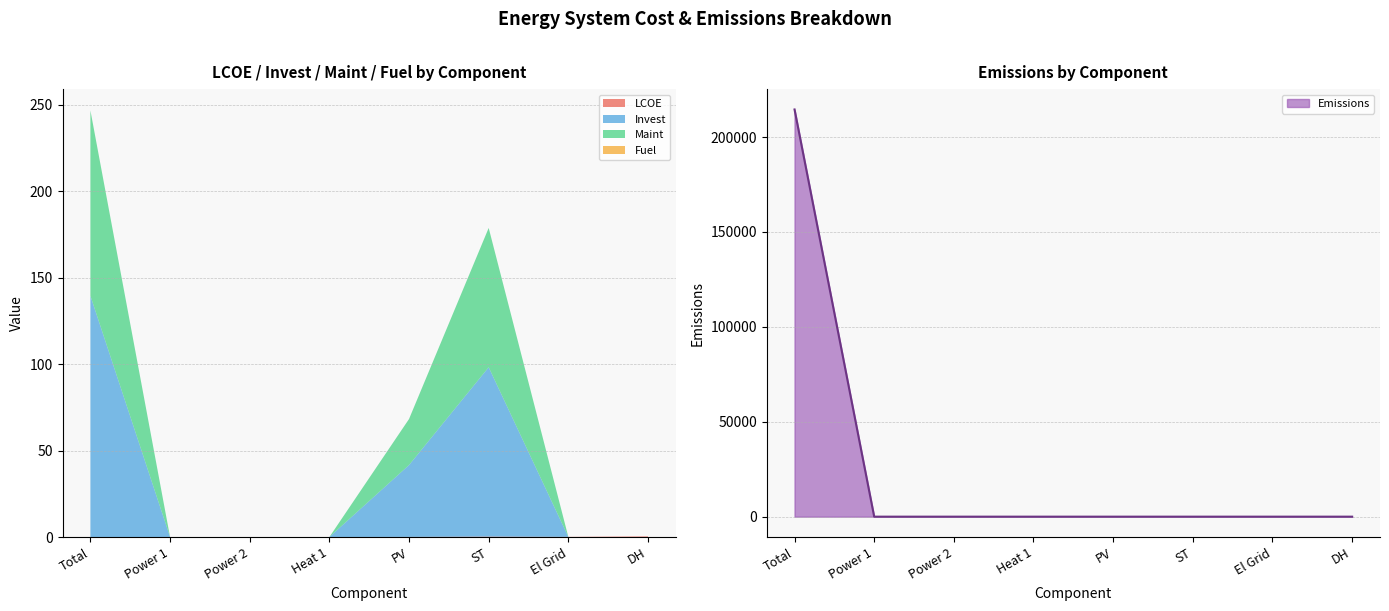

At which label is LCOE closest to 0?

Total